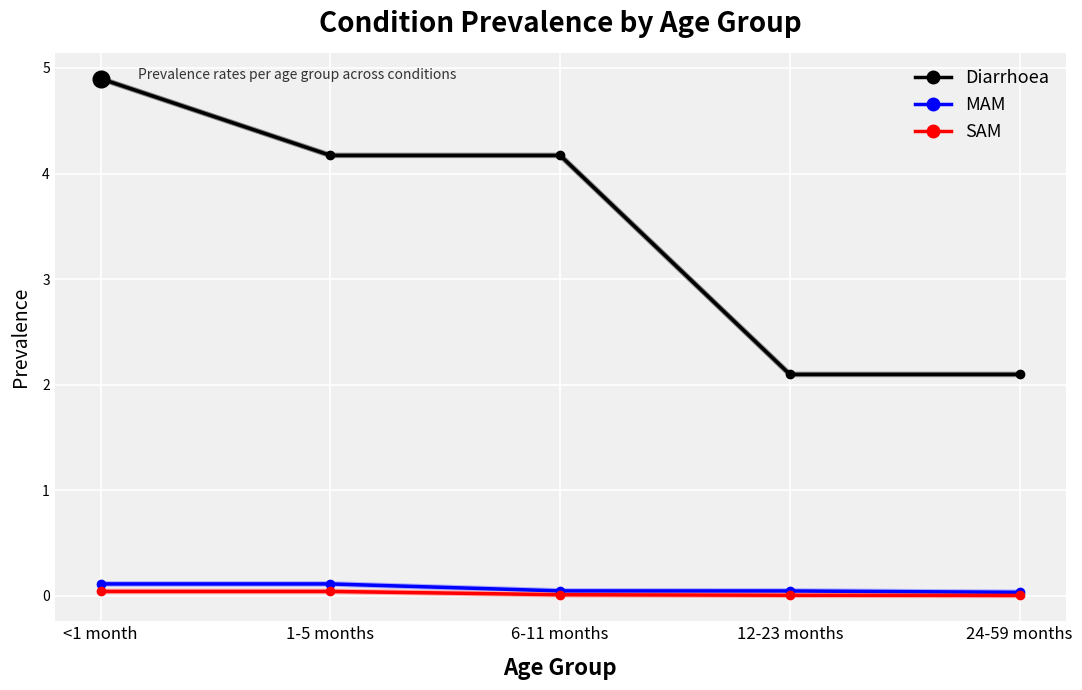

Does the chart display data point markers on the line(s)?

Yes